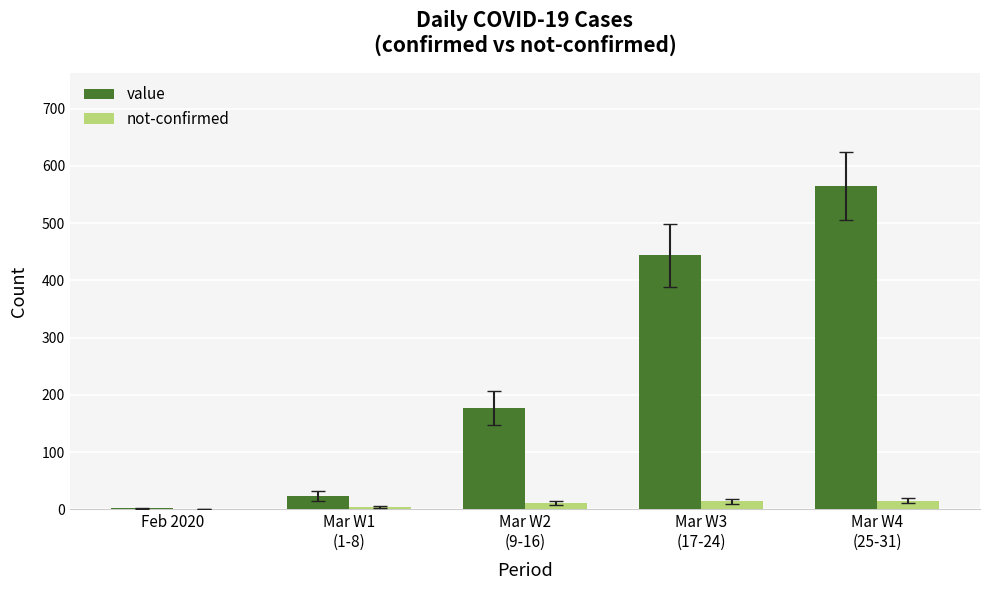

What is the sum of all value values?

1211